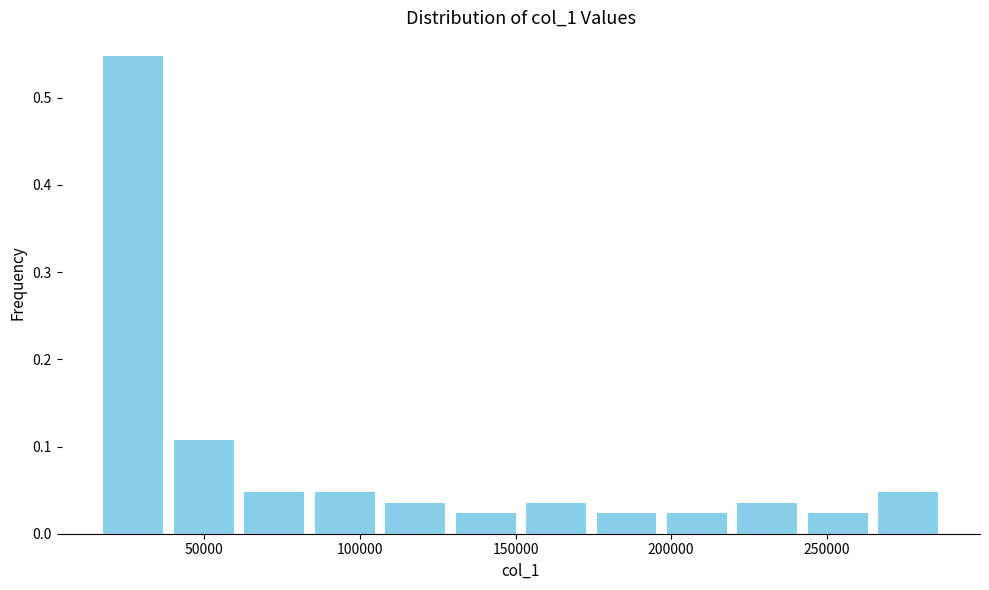

Reading left to right, transcribe this chart: for each bar, give the range it covers on the x-axis and its height. Neither the bar edges nor the heights are printed on the chart, so give them approximately, as read against the axes.

15000 to 40000: 0.55
40000 to 60000: 0.11
60000 to 85000: 0.05
85000 to 105000: 0.05
105000 to 130000: 0.04
130000 to 150000: 0.02
150000 to 175000: 0.04
175000 to 195000: 0.02
195000 to 220000: 0.02
220000 to 240000: 0.04
240000 to 265000: 0.02
265000 to 290000: 0.05